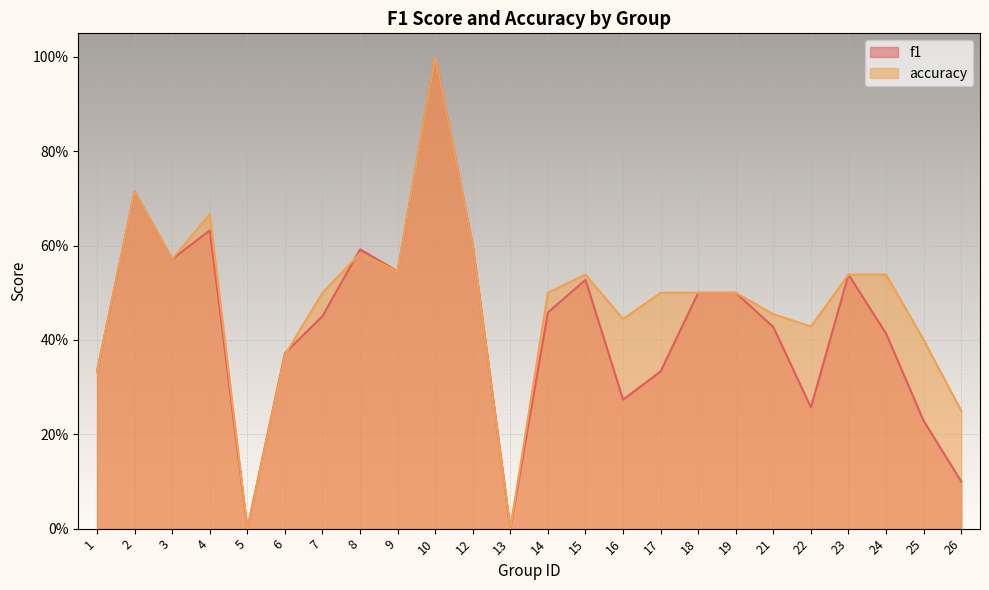

What are all the series names shown in the legend?

f1, accuracy